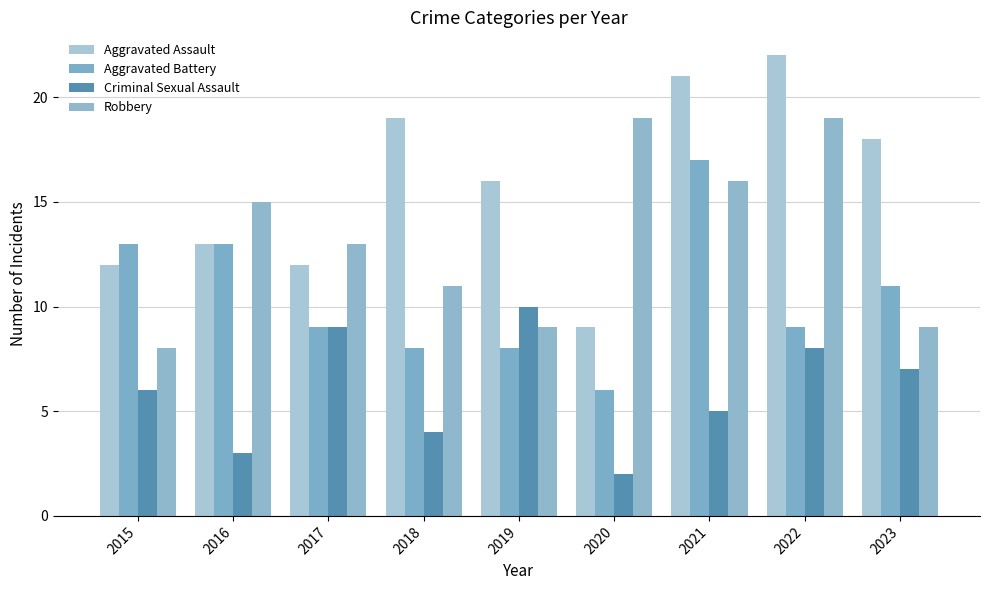

How many data points in Criminal Sexual Assault are less than 6?

4